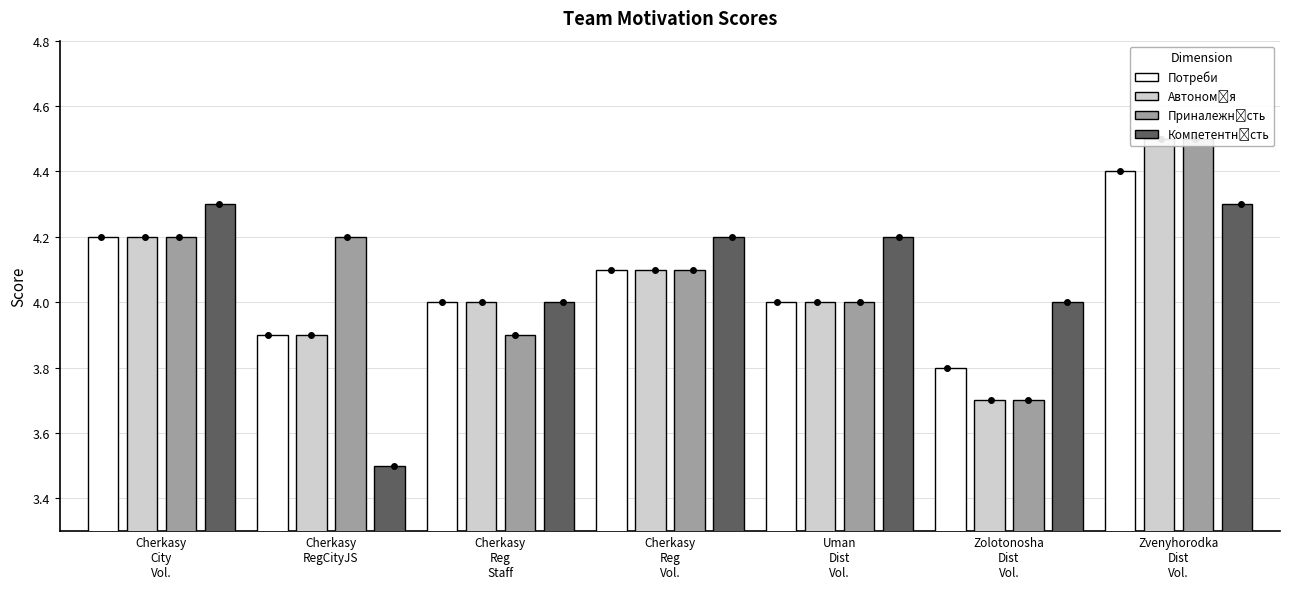

At which label does Потреби first exceed 4?

Cherkasy
City
Vol.